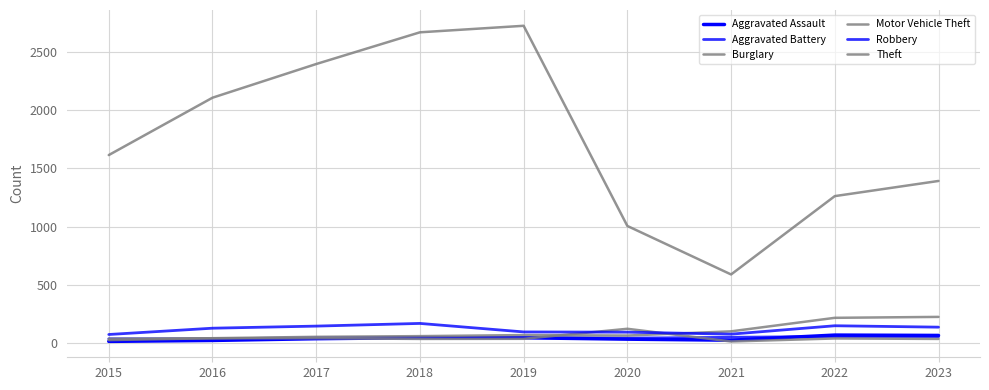

True or false: Burglary has a value of 38 at 2015.

True